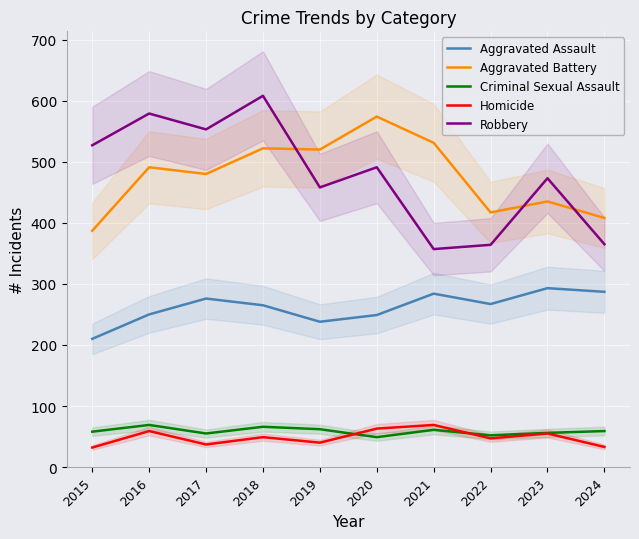

Does the chart display data point markers on the line(s)?

No